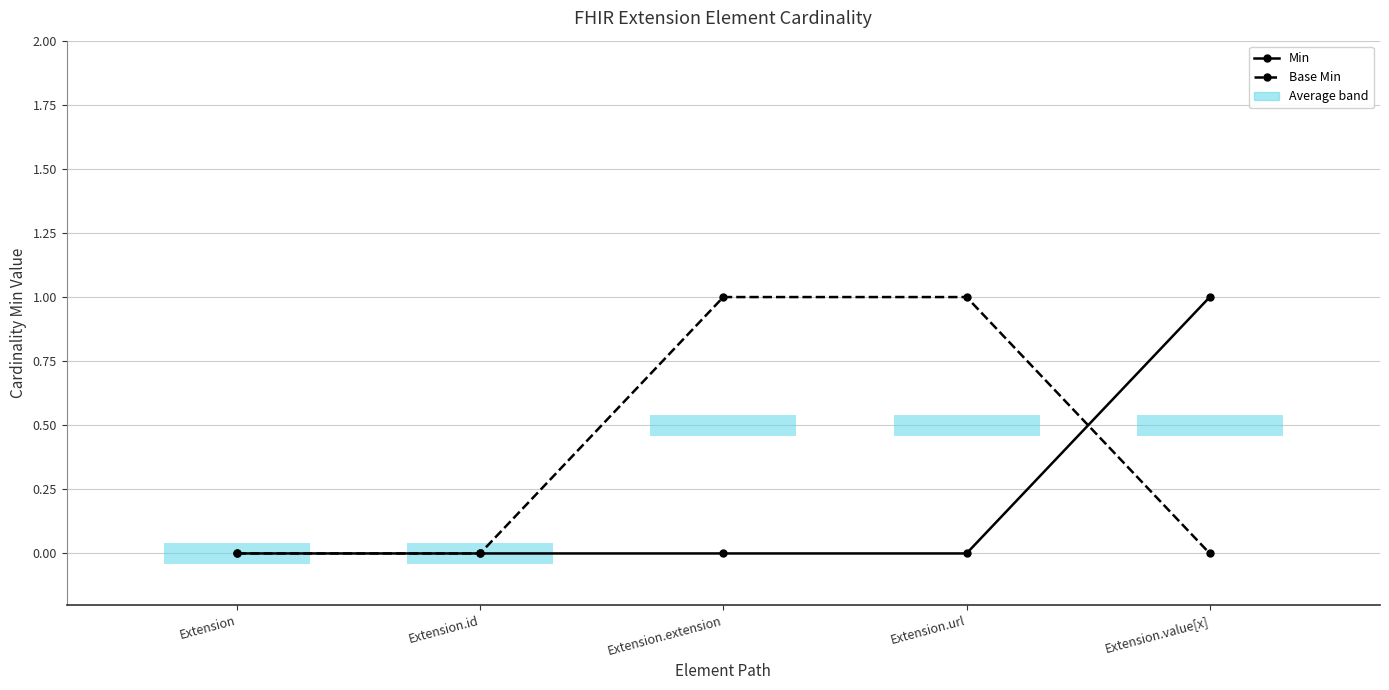

The value of Min at Extension.id is 0. True or false?

True